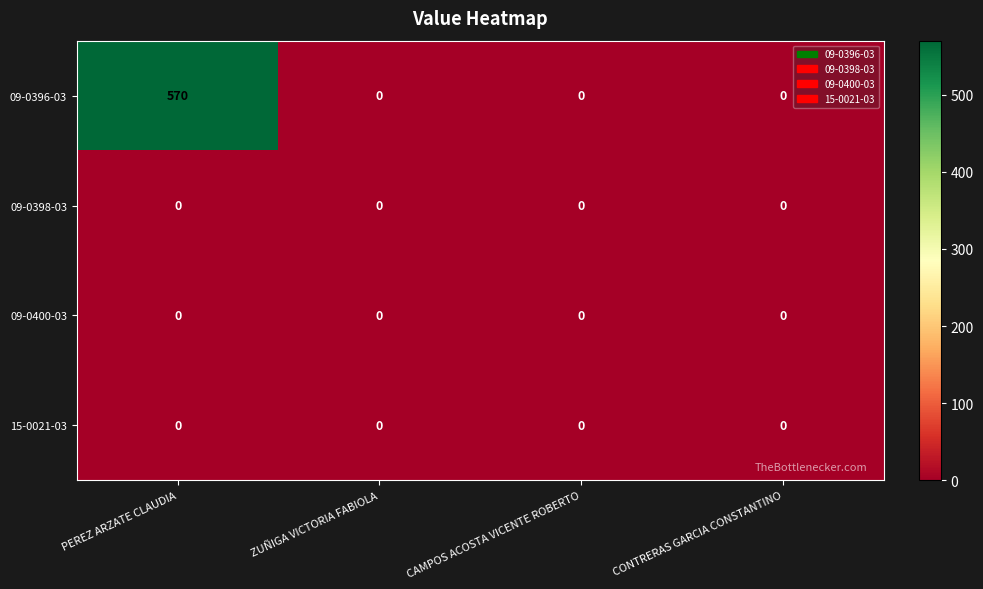

The value of 15-0021-03 at PEREZ ARZATE CLAUDIA is 0. True or false?

True